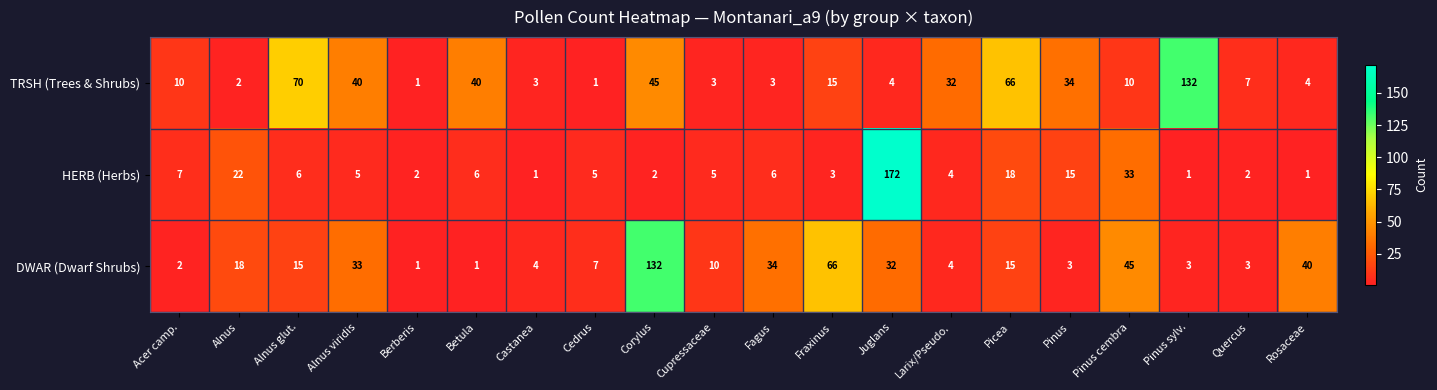

Where is DWAR (Dwarf Shrubs) nearest to the value 66?

Fraxinus